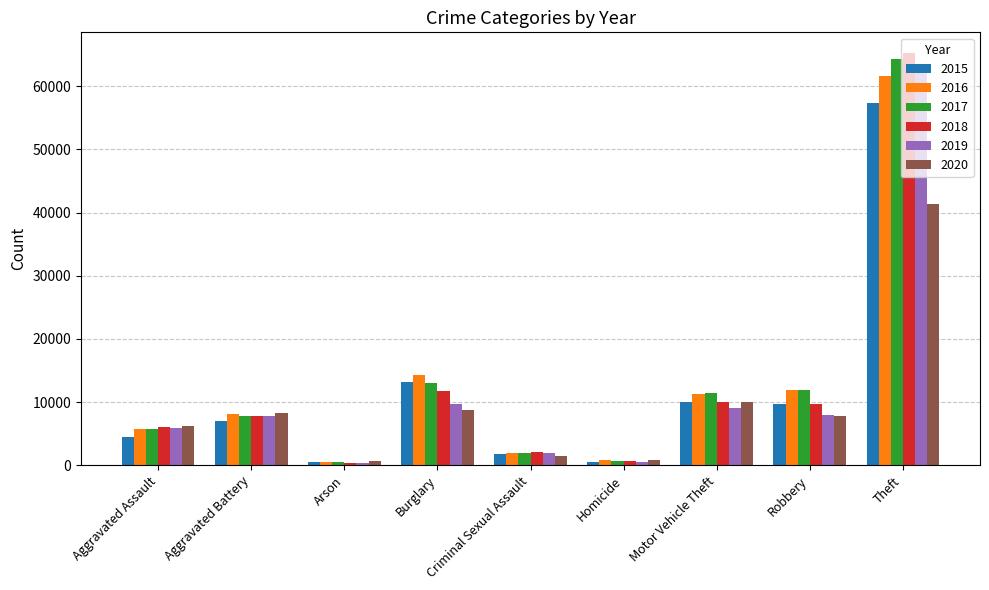

What is the highest value of the 2015 series?

57352